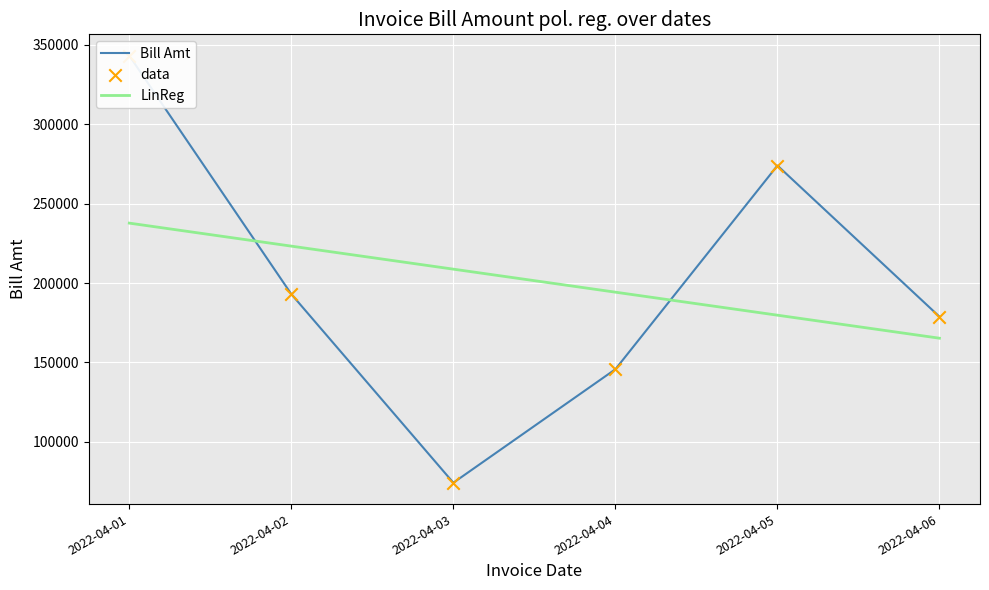

Which series has the widest spread of Y values?

Bill Amt